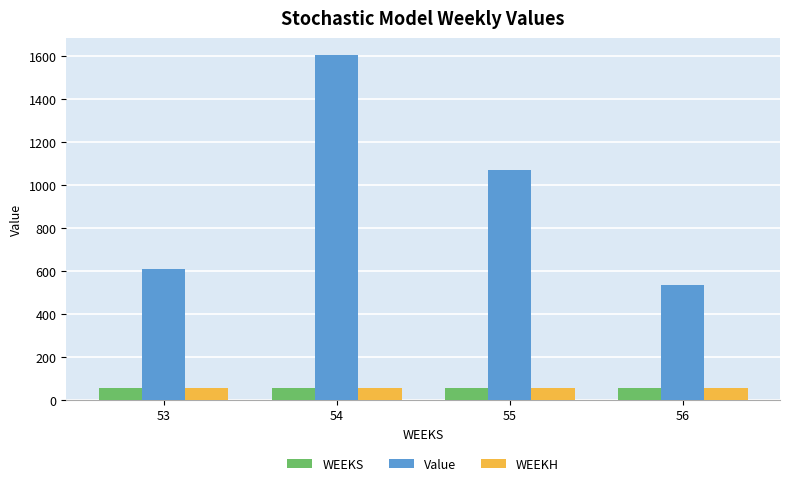

What is the spread (max minus min) of values at 55?

1014.6